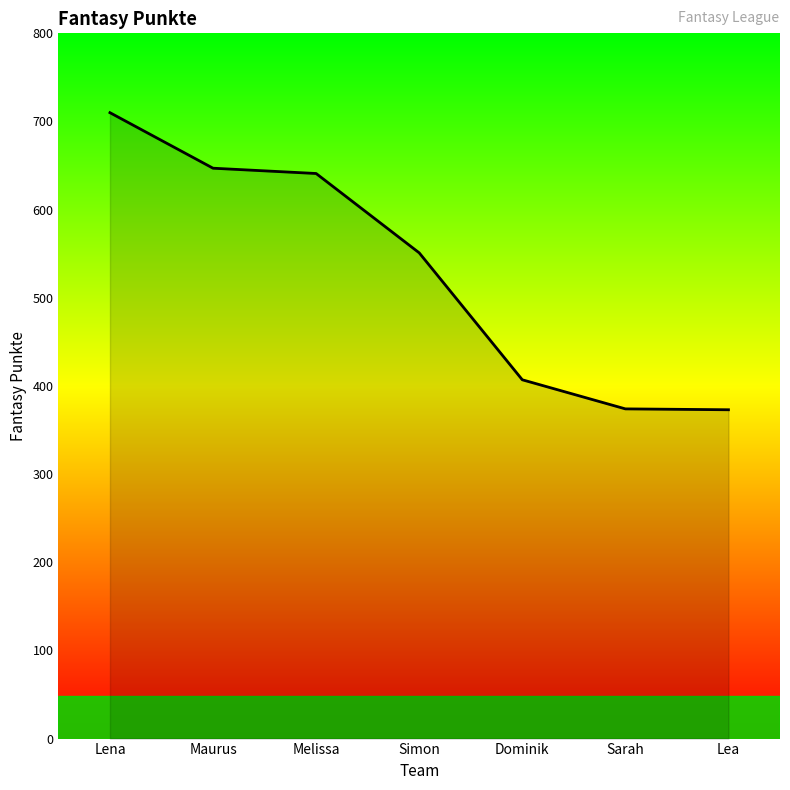

True or false: the data shows 641 at Melissa.

True